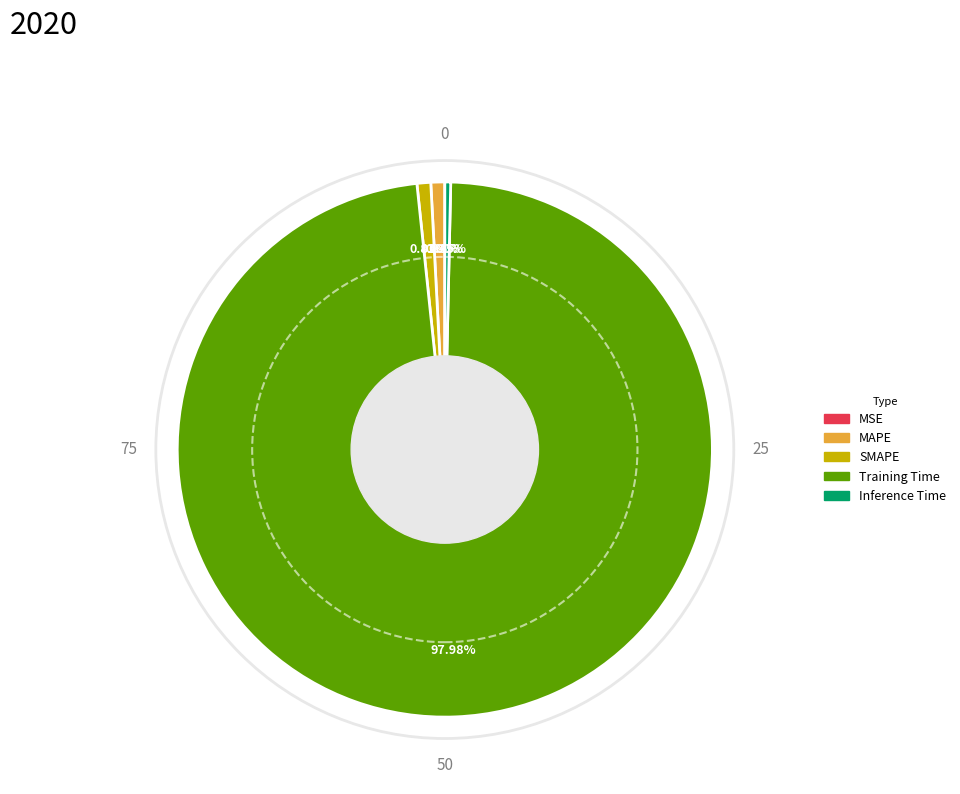

Combined, do SMAPE and Inference Time account for over 50%?

No